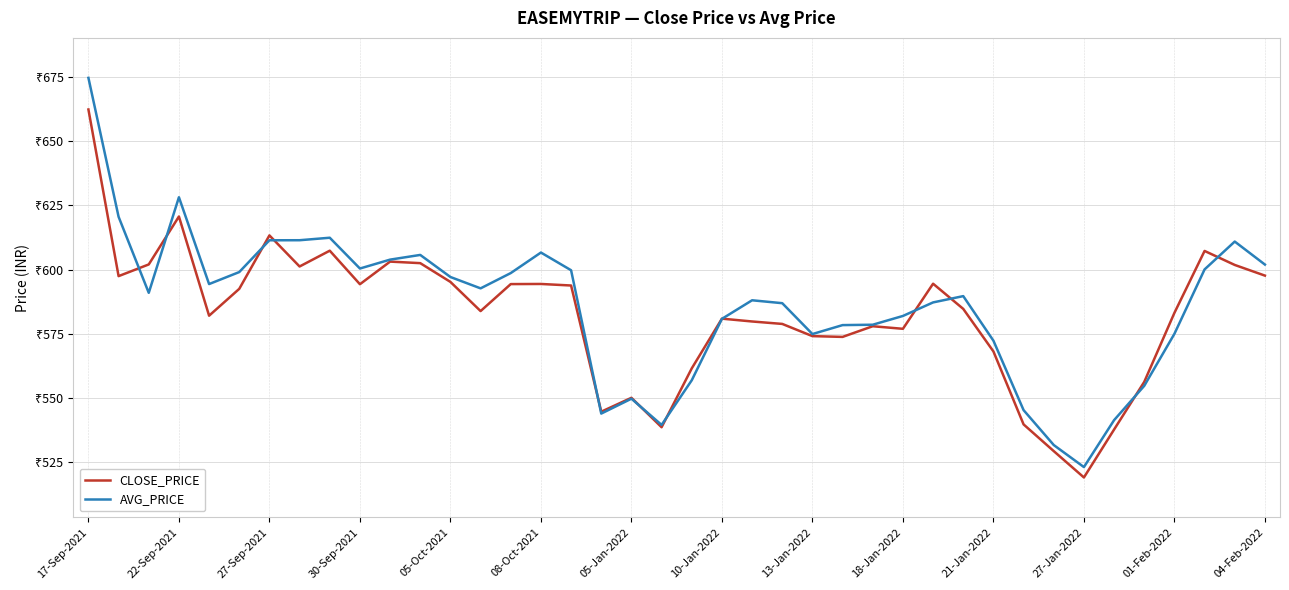

What are all the series names shown in the legend?

CLOSE_PRICE, AVG_PRICE